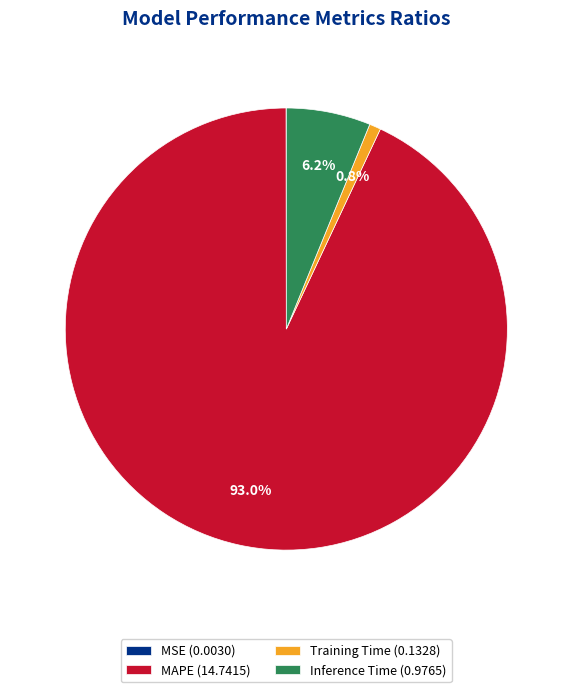

What percentage is NOT represented by MAPE (14.7415)?

7.0%